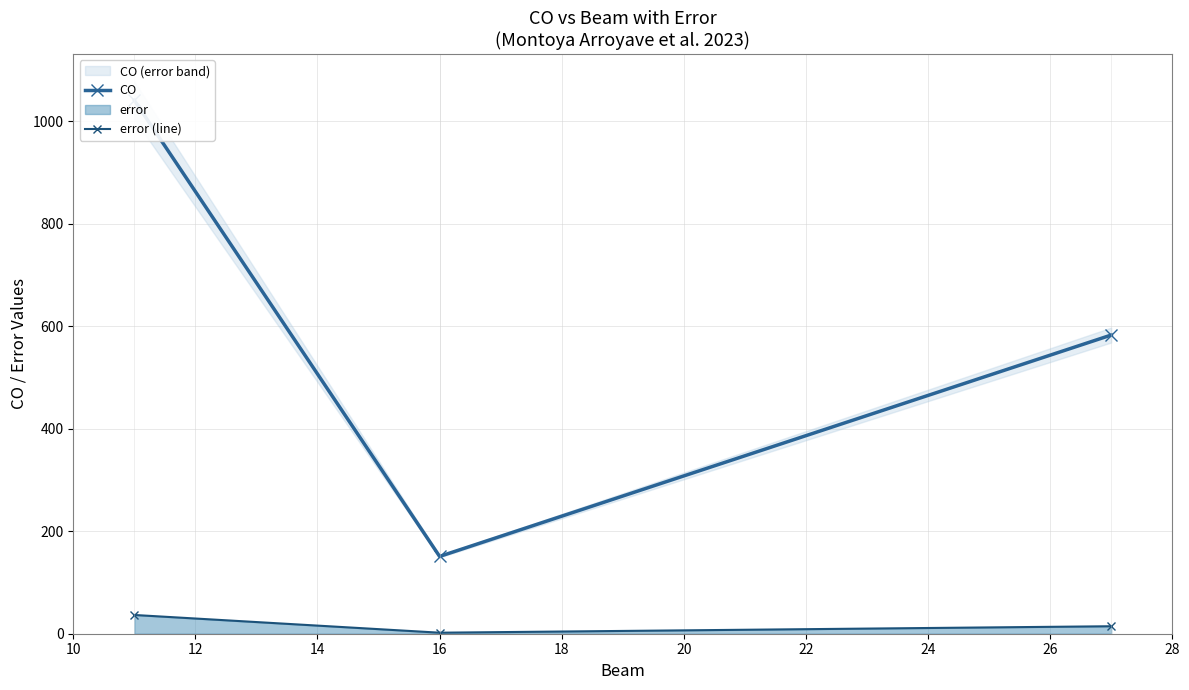

What is the value of the error (line) point at the 1st from the left?

36.6